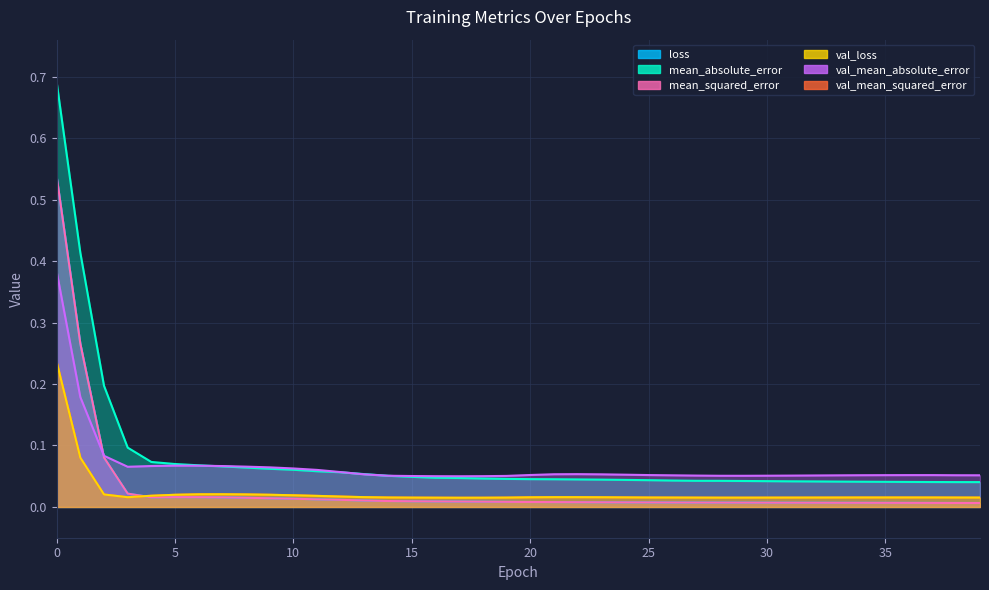

What is the total value across all series at 31?

0.1